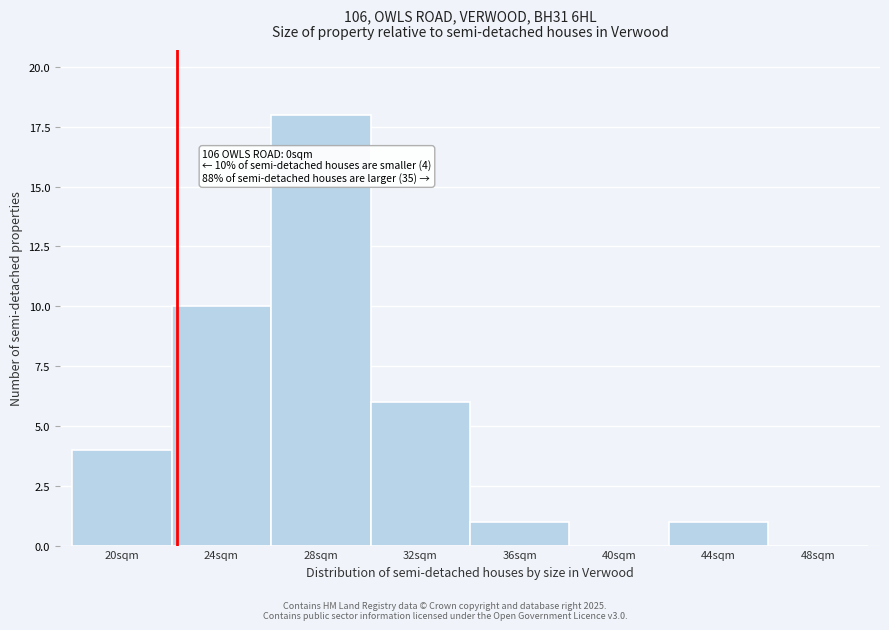

Reading right to left, transcribe all the data shown in this chart.

48sqm=0	44sqm=1	40sqm=0	36sqm=1	32sqm=6	28sqm=18	24sqm=10	20sqm=4